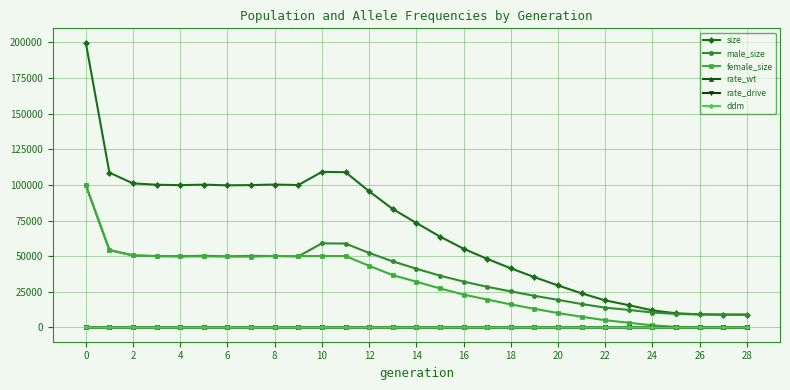

Count the number of data series in this chart.

6